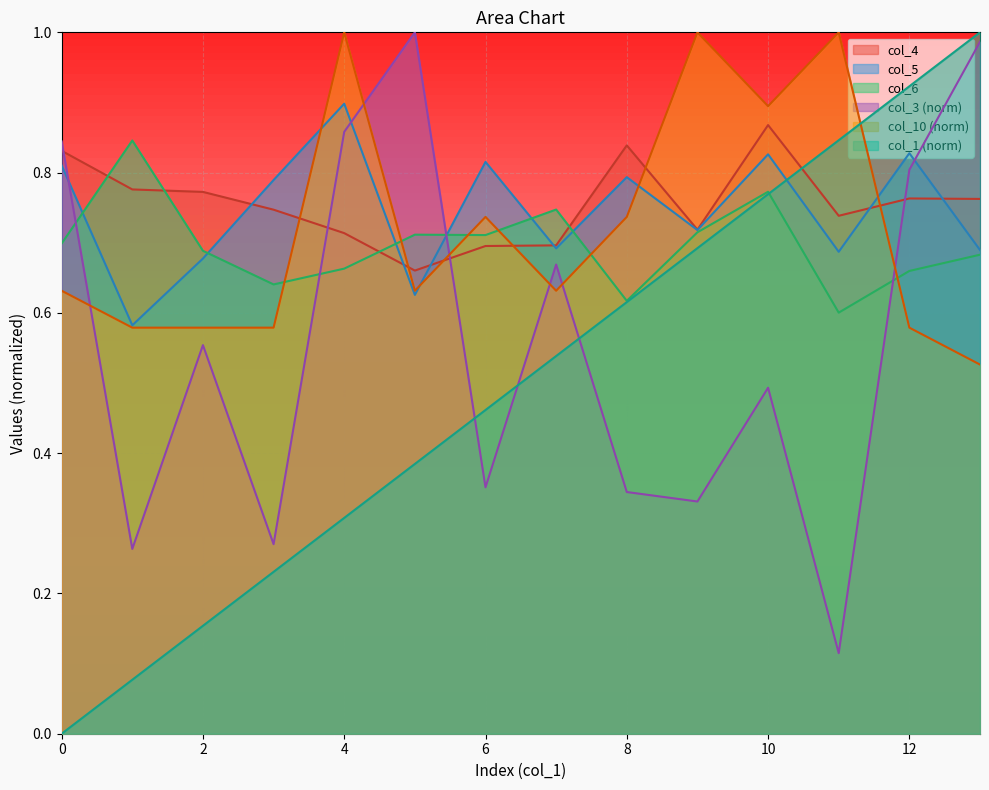

True or false: col_1 has more than 2 interior local peaks.

False